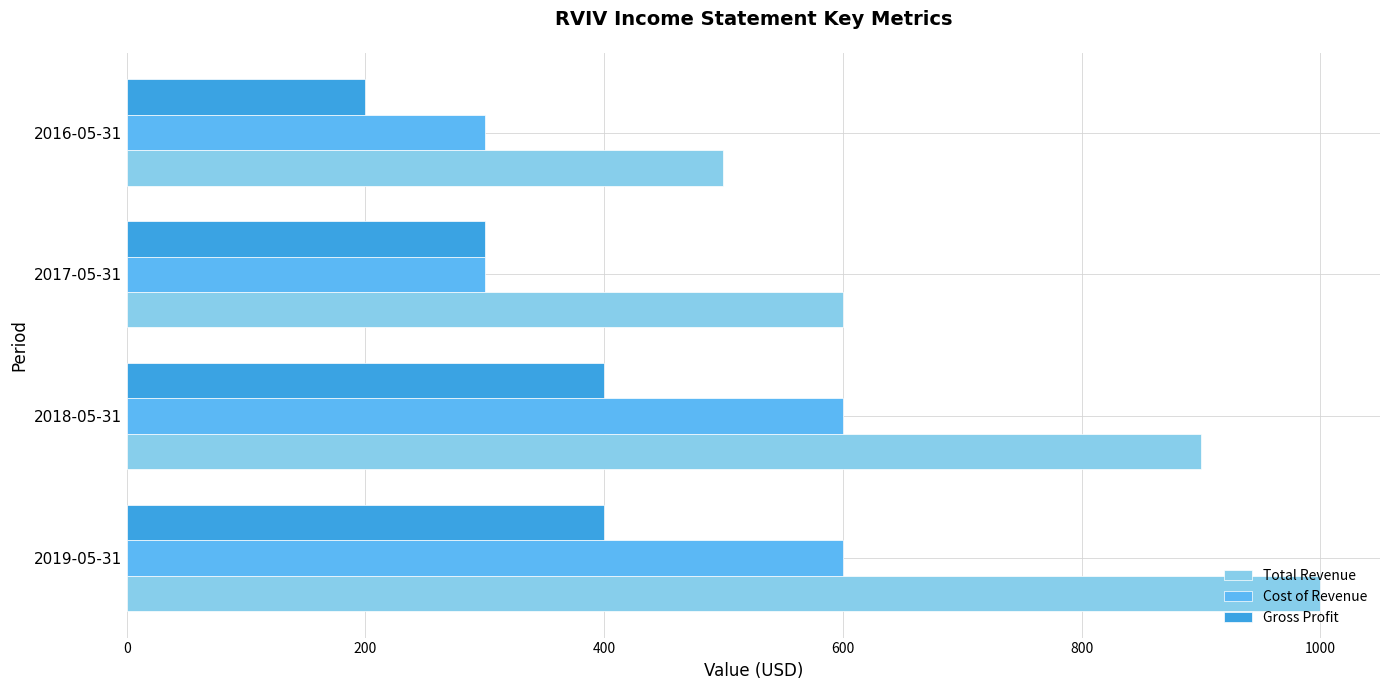

What is the total value across all series at 2019-05-31?

2000